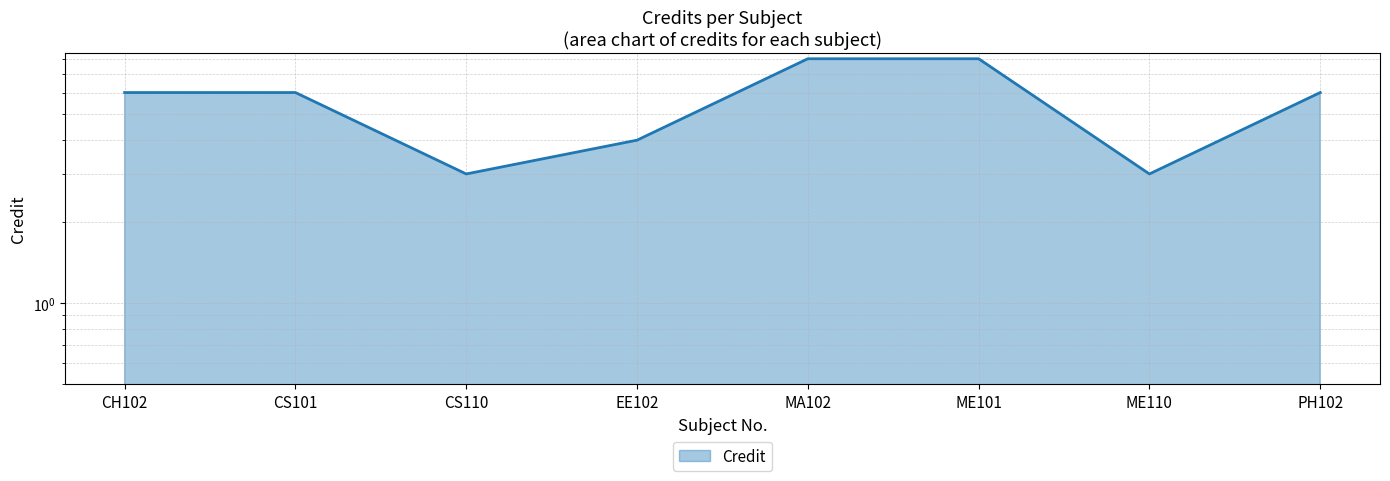

What is the difference between the maximum and second lowest values?

5